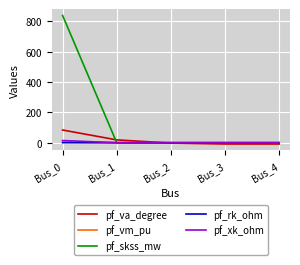

What is the difference between the maximum and second lowest values in the pf_va_degree series?

92.1